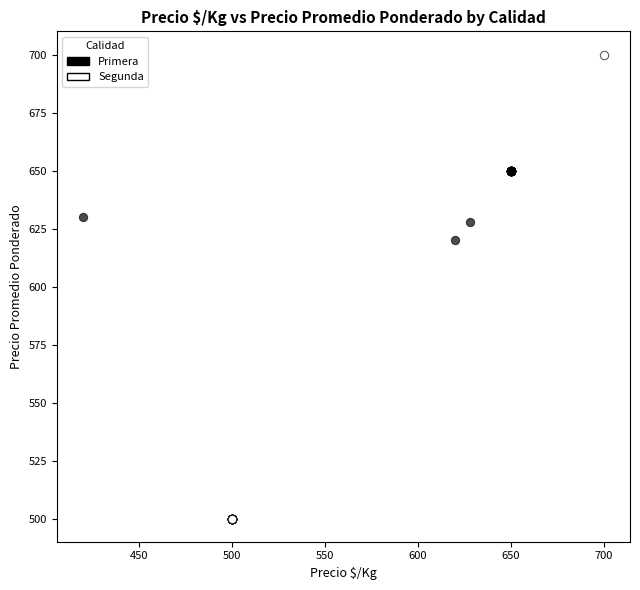

Which series contains the lowest Y value?

Segunda